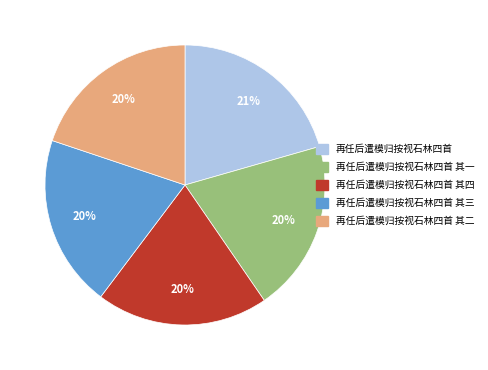

Does any single category account for the majority?

No